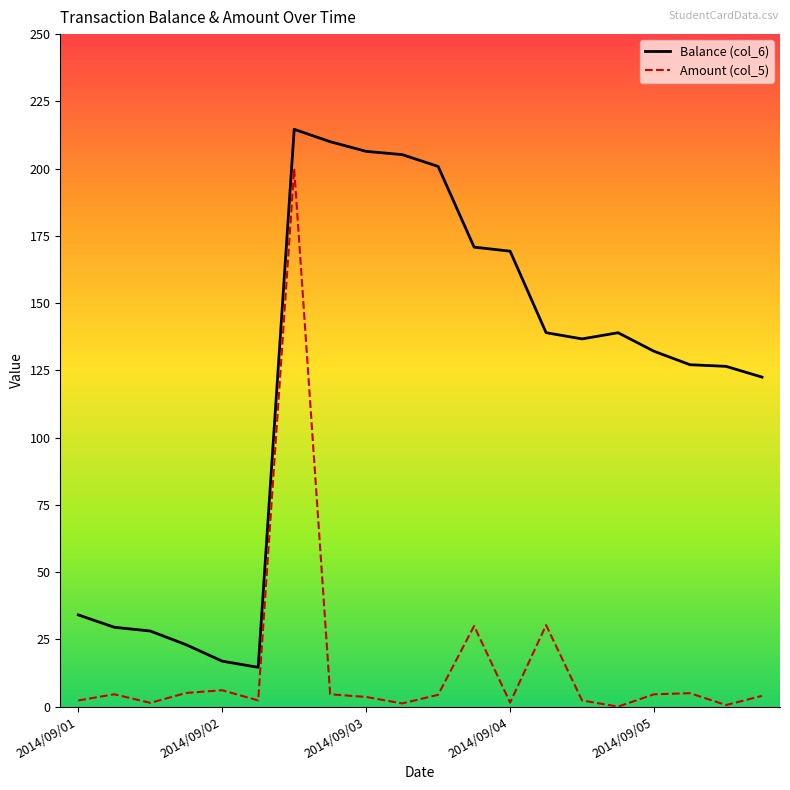

What is the lowest value of the Balance (col_6) series?

14.6